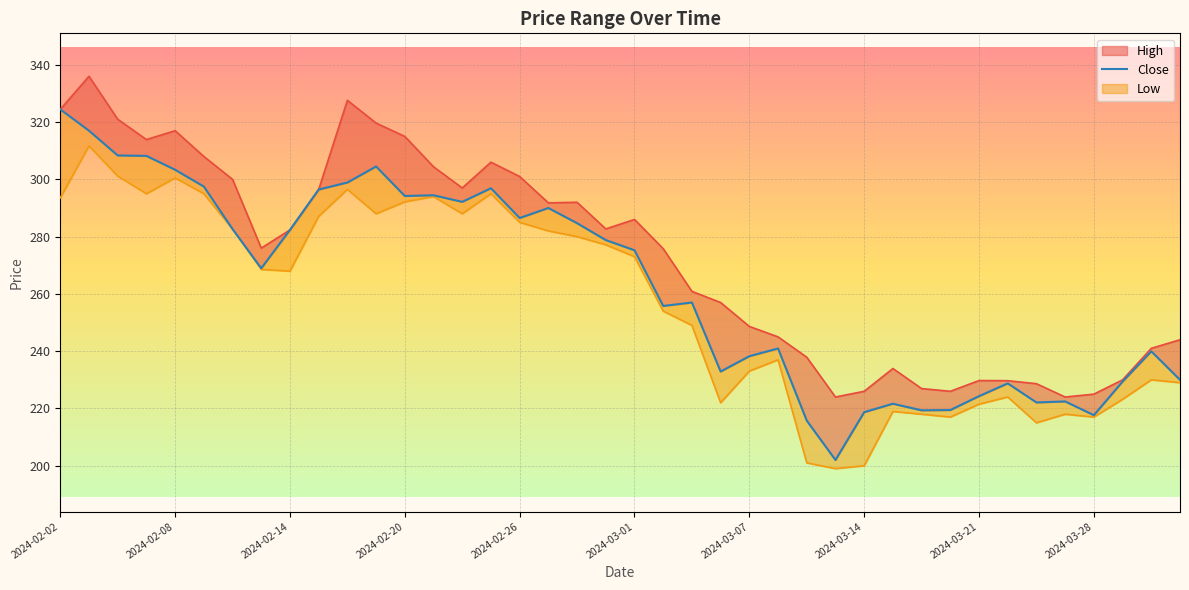

True or false: High has a value of 90.4 at 2024-03-19.

False